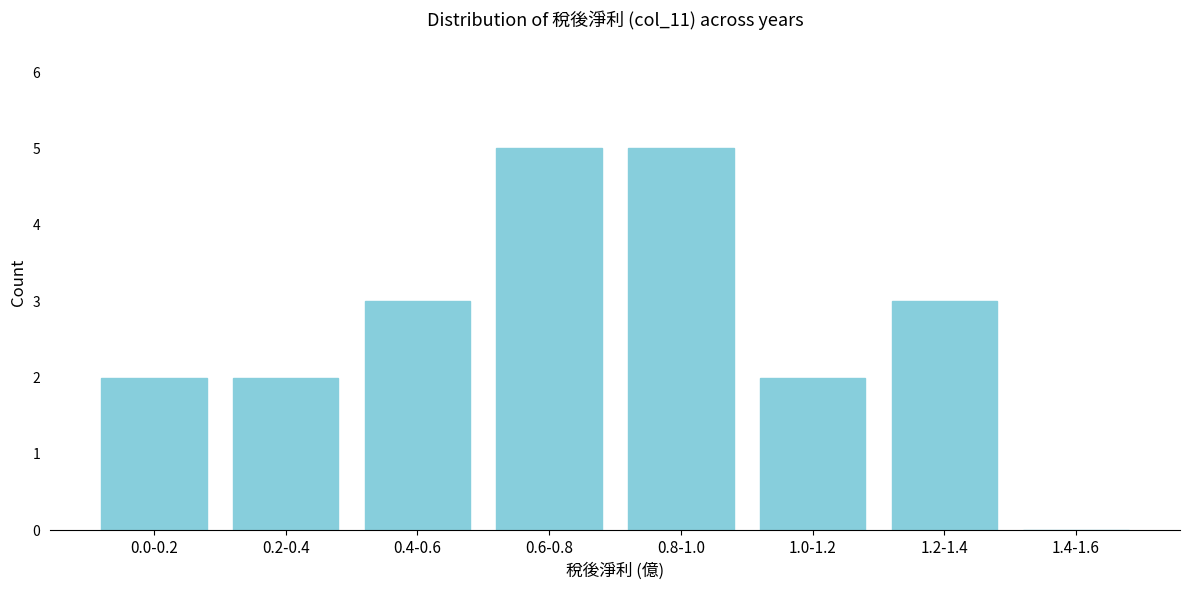

Reading left to right, extract all data points from this chart.

0.0-0.2=2	0.2-0.4=2	0.4-0.6=3	0.6-0.8=5	0.8-1.0=5	1.0-1.2=2	1.2-1.4=3	1.4-1.6=0